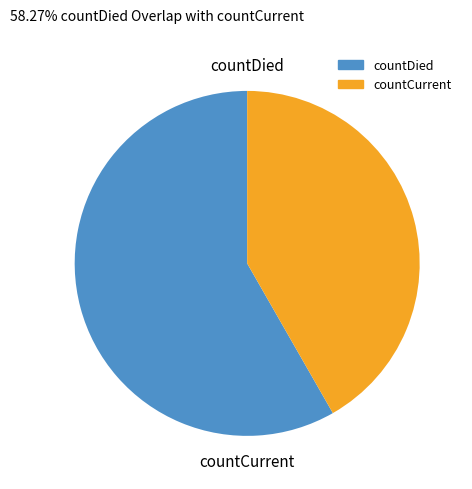

How many segments does this pie chart have?

2